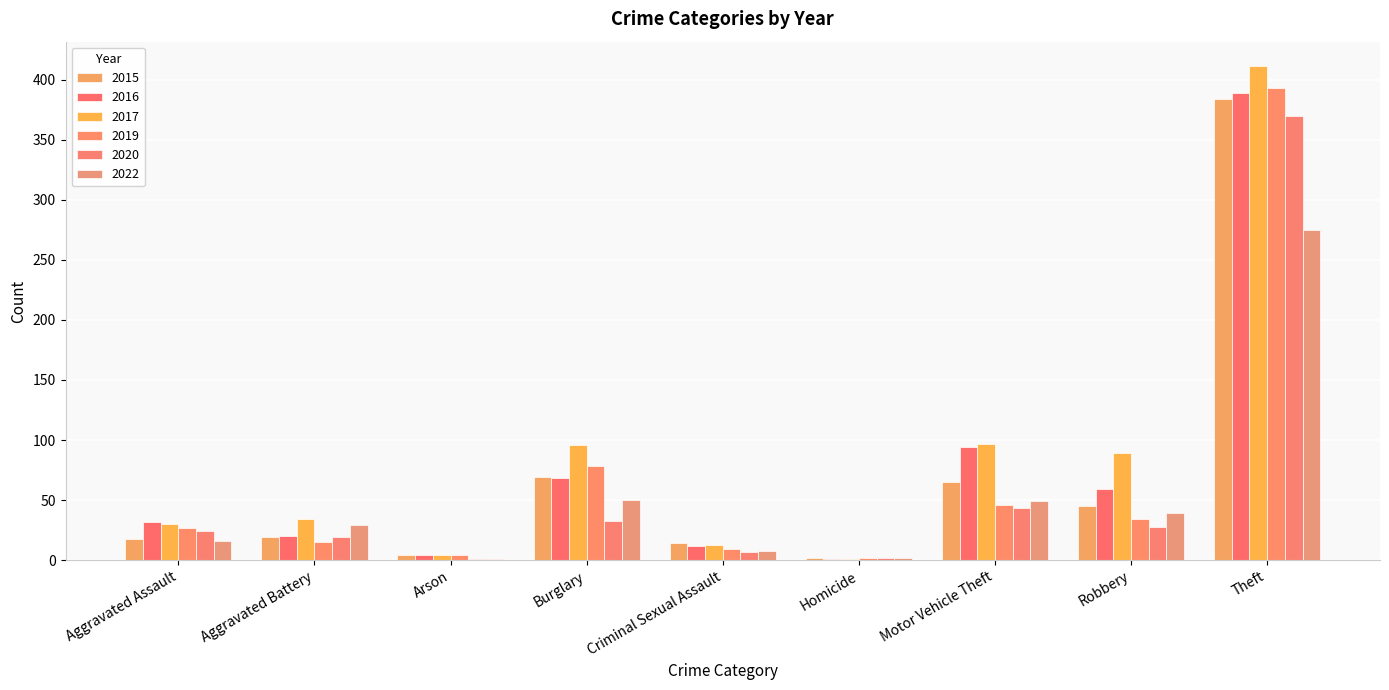

Which series has the widest spread of values?

2017